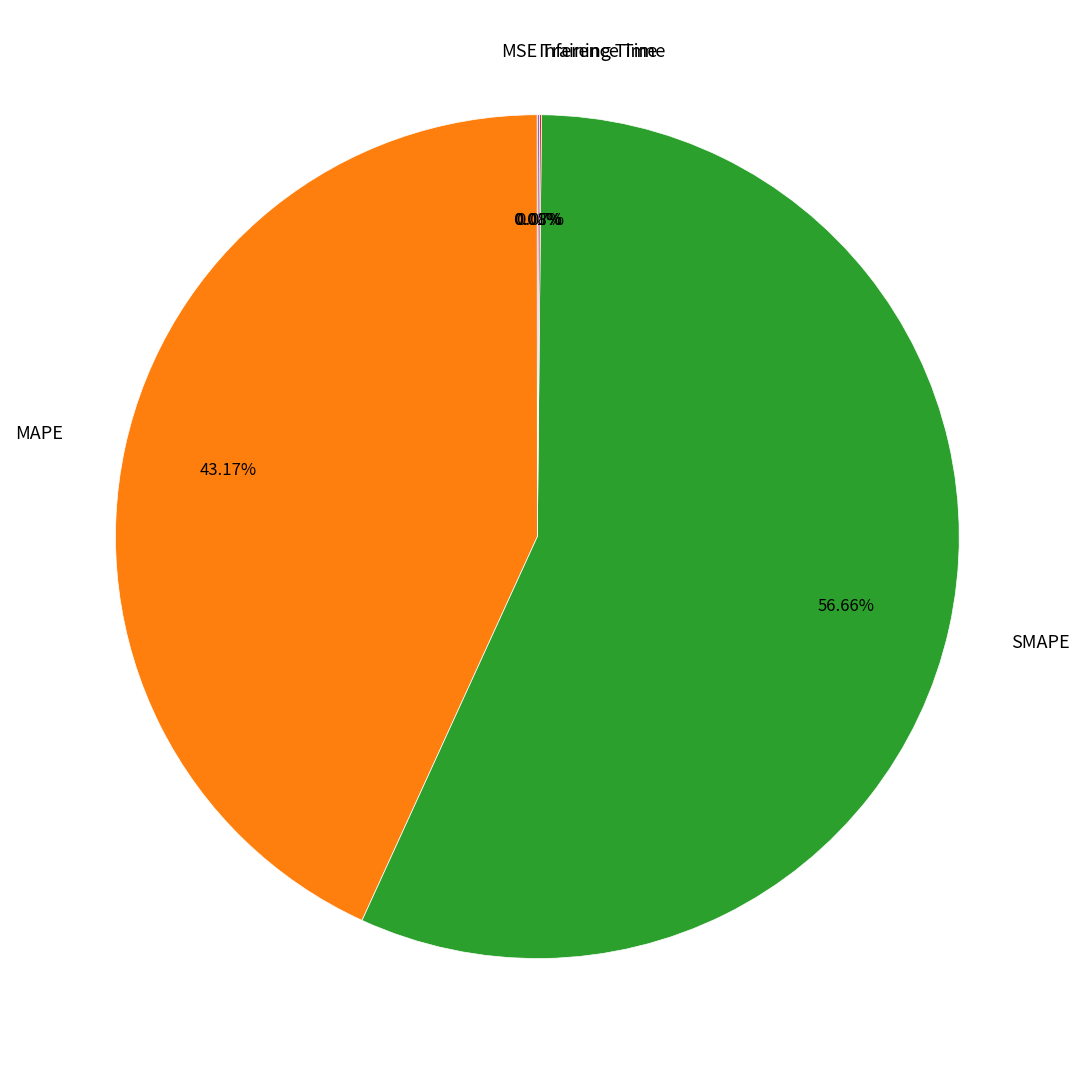

What is the ratio of the value at SMAPE to the value at MAPE?

1.3